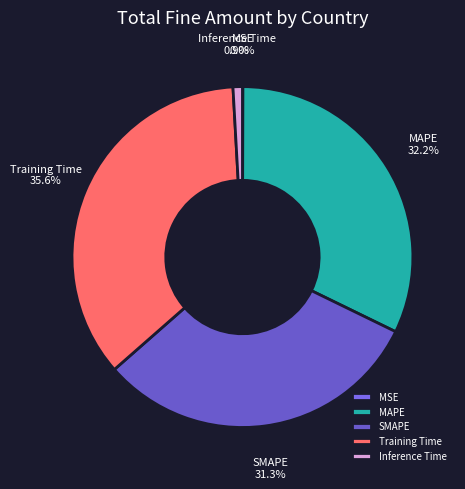

Does Inference Time represent more than half of the total?

No